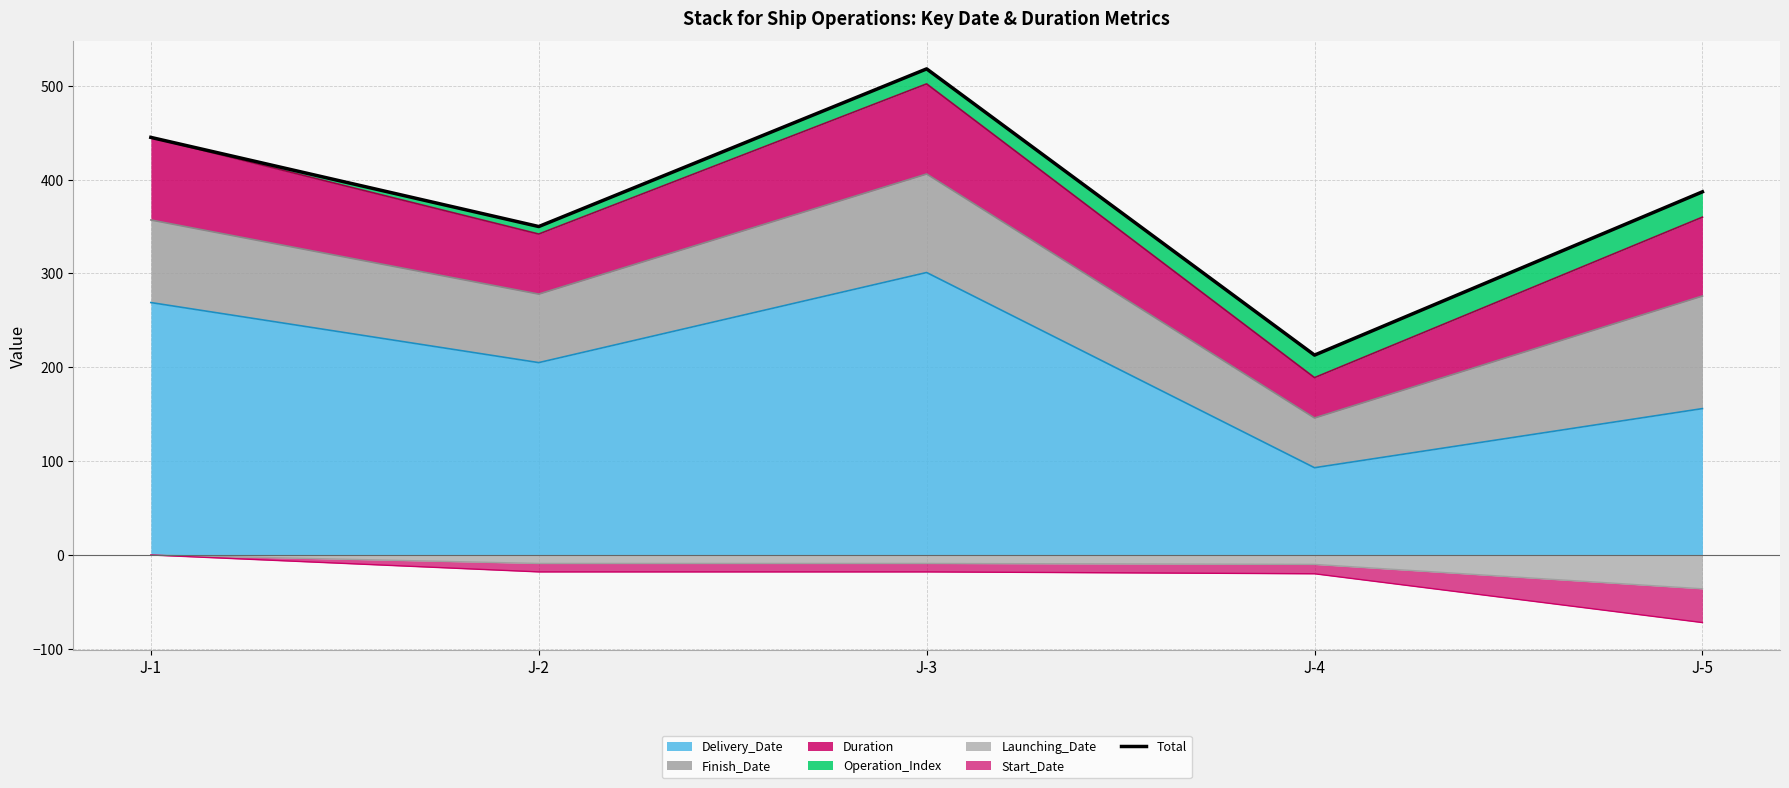

Count the values in the range 350 to 445.

3